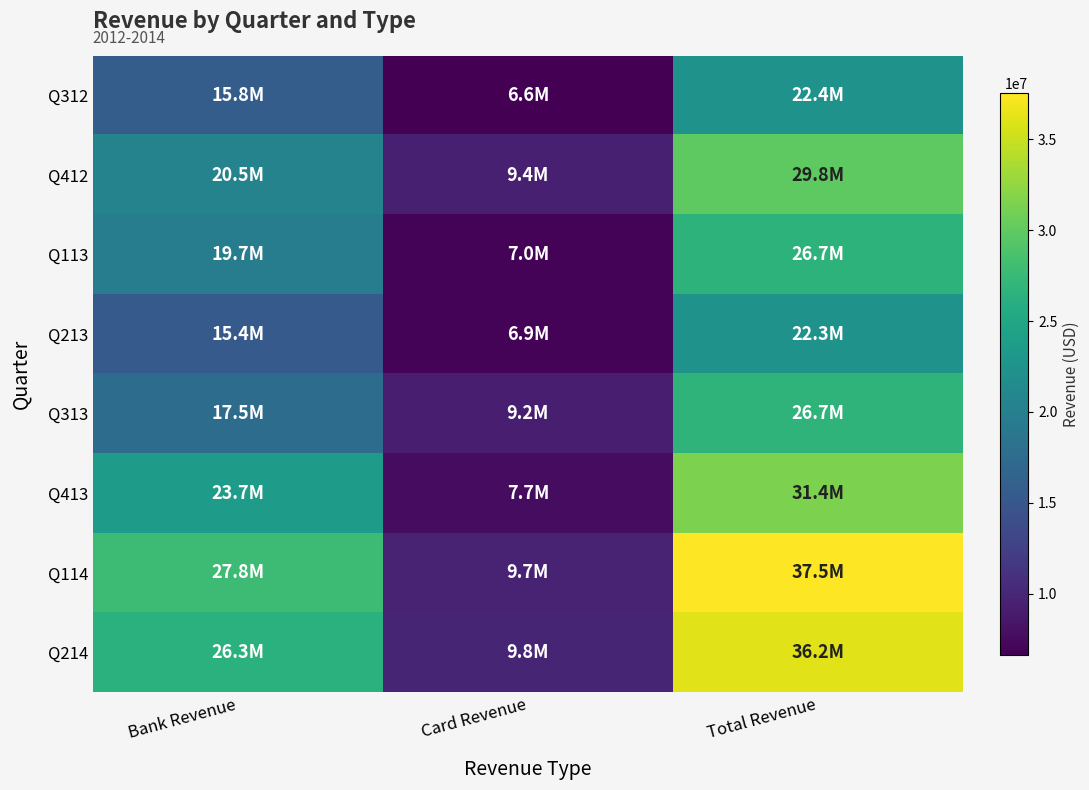

At which category does the chart reach its minimum across all series?

Card Revenue